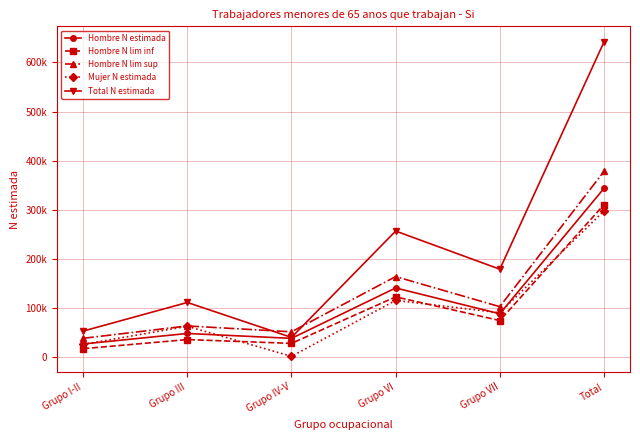

Does the chart have visible grid lines?

Yes